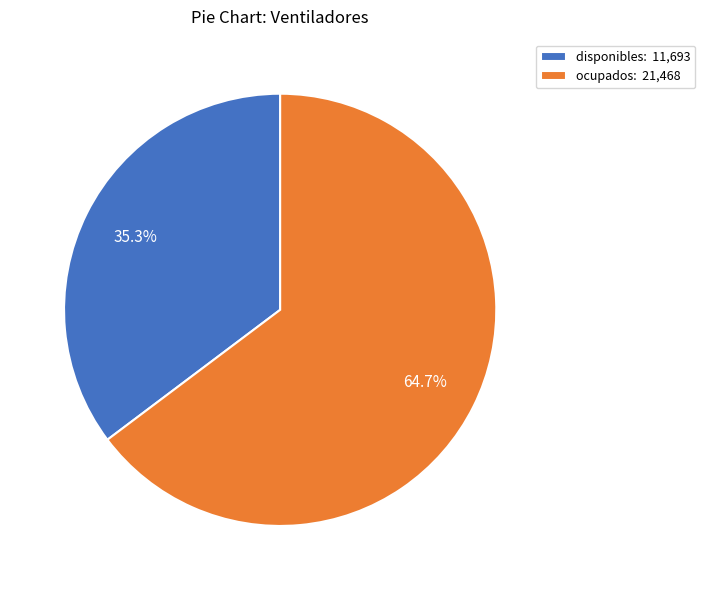

Rank the categories by value from highest to lowest.

ocupados, disponibles